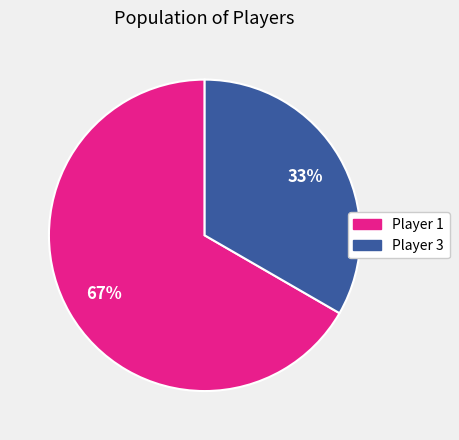

To the nearest percent, what is the average slice percentage?

50%